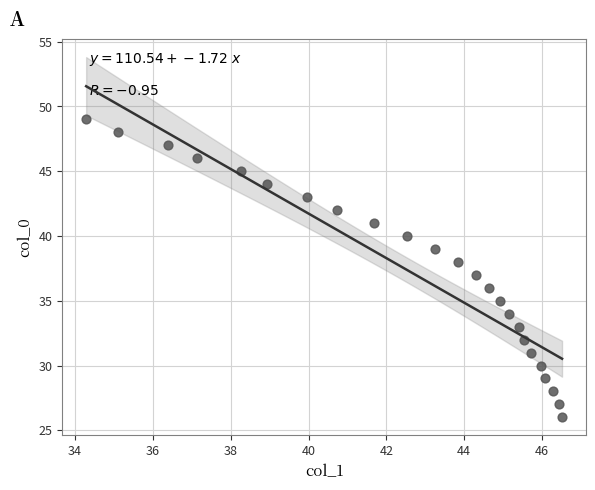

How many data points are displayed?

24